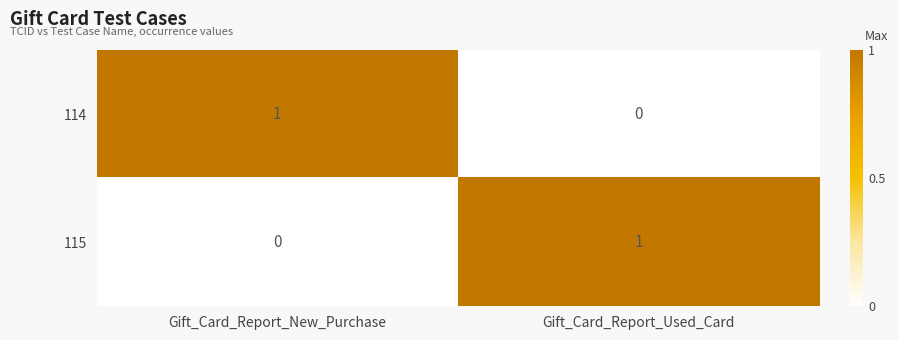

The value of 114 at Gift_Card_Report_Used_Card is 0. True or false?

True